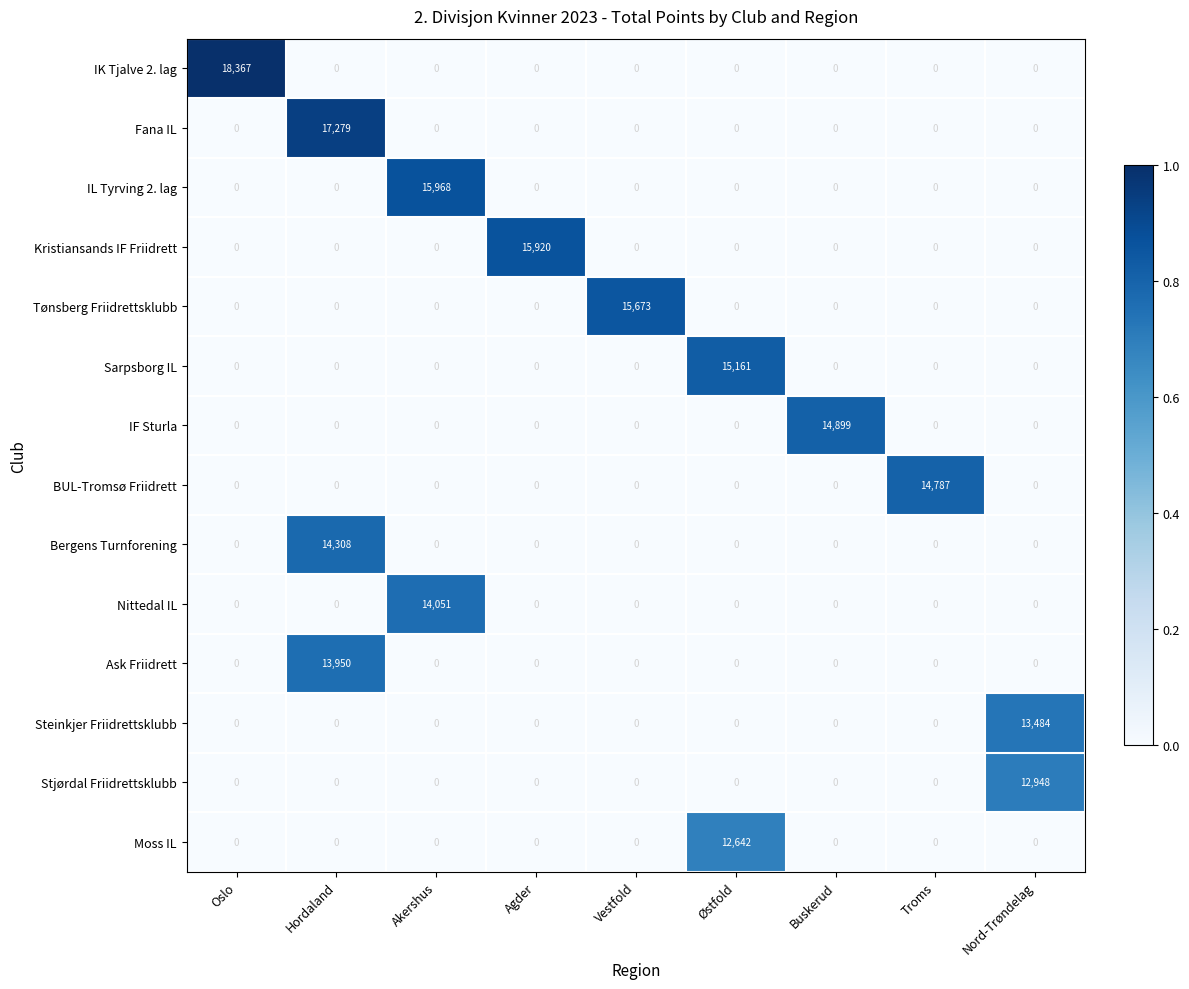

What is the sum of all Moss IL values?

12642